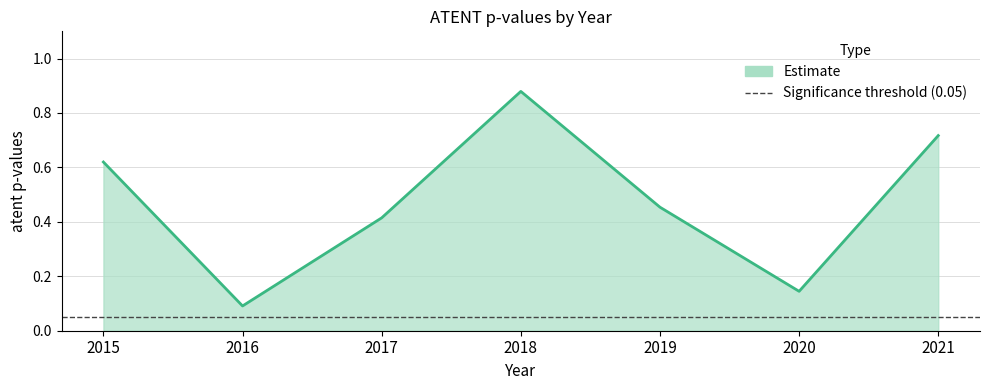

What is the difference between the maximum and second lowest values?

0.7